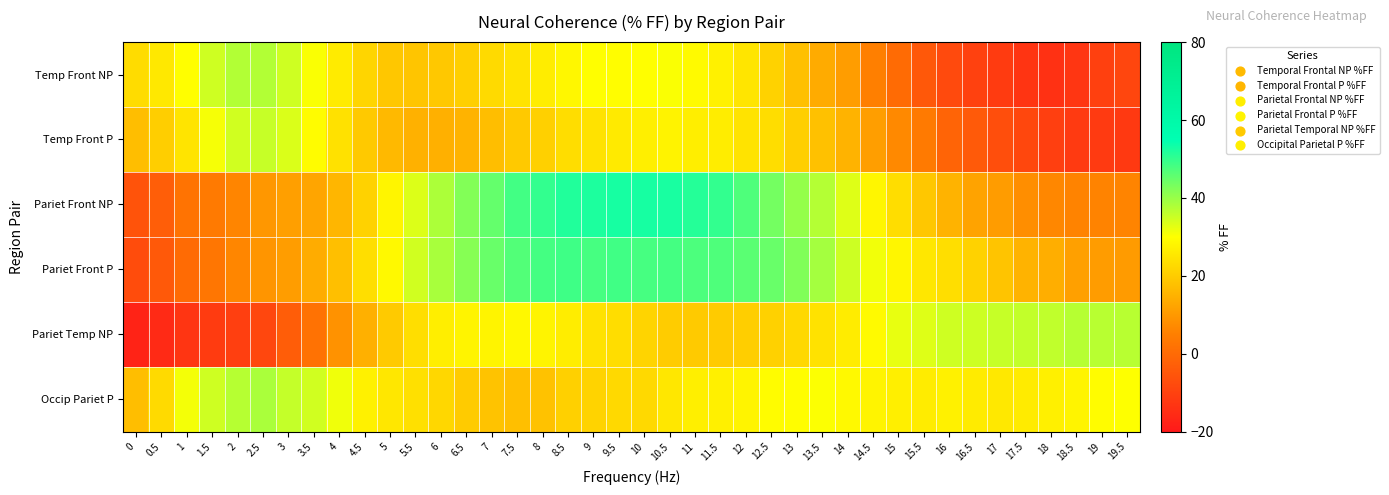

Reading left to right, what are all the values shown in this chart?

Temp Front NP: 0=23.3	0.5=25.6	1=30.0	1.5=34.8	2=37.5	2.5=37.4	3=34.7	3.5=30.4	4=26.1	4.5=21.9	5=19.2	5.5=18.8	6=19.3	6.5=20.8	7=22.9	7.5=24.7	8=26.6	8.5=28.4	9=29.8	9.5=29.8	10=29.9	10.5=30.6	11=29.1	11.5=27.4	12=25.1	12.5=21.4	13=17.9	13.5=13.7	14=10.9	14.5=5.0	15=0.2	15.5=-4.4	16=-8.0	16.5=-10.1	17=-11.6	17.5=-13.2	18=-14.0	18.5=-12.9	19=-10.3	19.5=-8.9
Temp Front P: 0=17.4	0.5=20.4	1=24.8	1.5=31.0	2=34.6	2.5=35.5	3=33.7	3.5=29.5	4=24.2	4.5=19.6	5=16.4	5.5=14.9	6=14.6	6.5=15.2	7=17.4	7.5=19.6	8=21.0	8.5=23.5	9=24.4	9.5=26.0	10=27.0	10.5=27.7	11=26.8	11.5=26.6	12=24.5	12.5=23.5	13=20.8	13.5=18.0	14=15.2	14.5=11.1	15=7.0	15.5=3.8	16=-1.6	16.5=-3.8	17=-7.1	17.5=-8.5	18=-10.7	18.5=-12.0	19=-11.8	19.5=-12.1
Pariet Front NP: 0=-5.6	0.5=-3.2	1=2.1	1.5=4.0	2=6.2	2.5=9.7	3=11.4	3.5=12.5	4=15.9	4.5=21.3	5=28.1	5.5=33.4	6=38.1	6.5=42.3	7=45.1	7.5=48.4	8=50.0	8.5=51.8	9=52.2	9.5=52.8	10=52.7	10.5=52.6	11=51.3	11.5=50.0	12=47.4	12.5=43.6	13=40.5	13.5=37.4	14=33.2	14.5=28.3	15=23.5	15.5=19.2	16=15.2	16.5=12.2	17=10.8	17.5=8.0	18=6.6	18.5=6.0	19=5.8	19.5=6.0
Pariet Front P: 0=-7.4	0.5=-4.3	1=0.2	1.5=2.8	2=6.4	2.5=9.4	3=10.9	3.5=14.0	4=17.6	4.5=23.7	5=28.9	5.5=34.6	6=38.6	6.5=41.8	7=44.7	7.5=46.9	8=48.3	8.5=48.9	9=48.1	9.5=48.6	10=48.0	10.5=48.2	11=47.4	11.5=47.2	12=46.1	12.5=44.7	13=42.3	13.5=38.8	14=35.0	14.5=31.3	15=28.4	15.5=25.3	16=23.7	16.5=21.3	17=18.7	17.5=15.2	18=14.2	18.5=11.5	19=10.8	19.5=10.5
Pariet Temp NP: 0=-17.4	0.5=-15.8	1=-13.0	1.5=-11.4	2=-10.7	2.5=-8.7	3=-3.3	3.5=2.0	4=8.8	4.5=14.7	5=19.8	5.5=23.6	6=26.7	6.5=28.0	7=28.0	7.5=28.8	8=27.9	8.5=26.5	9=24.5	9.5=23.5	10=21.7	10.5=20.1	11=19.8	11.5=19.9	12=20.4	12.5=21.1	13=22.5	13.5=24.4	14=26.5	14.5=29.2	15=32.2	15.5=33.3	16=34.7	16.5=34.9	17=35.5	17.5=35.9	18=36.1	18.5=37.1	19=37.0	19.5=37.0
Occip Pariet P: 0=17.4	0.5=22.9	1=31.0	1.5=34.8	2=37.2	2.5=38.4	3=35.7	3.5=34.6	4=31.4	4.5=27.4	5=25.5	5.5=24.1	6=22.3	6.5=19.9	7=18.4	7.5=17.7	8=18.1	8.5=20.9	9=21.5	9.5=22.7	10=22.6	10.5=25.5	11=27.0	11.5=27.1	12=28.0	12.5=29.4	13=29.8	13.5=30.2	14=29.0	14.5=28.0	15=26.9	15.5=26.3	16=27.3	16.5=26.2	17=25.7	17.5=26.2	18=27.3	18.5=28.0	19=29.4	19.5=30.1